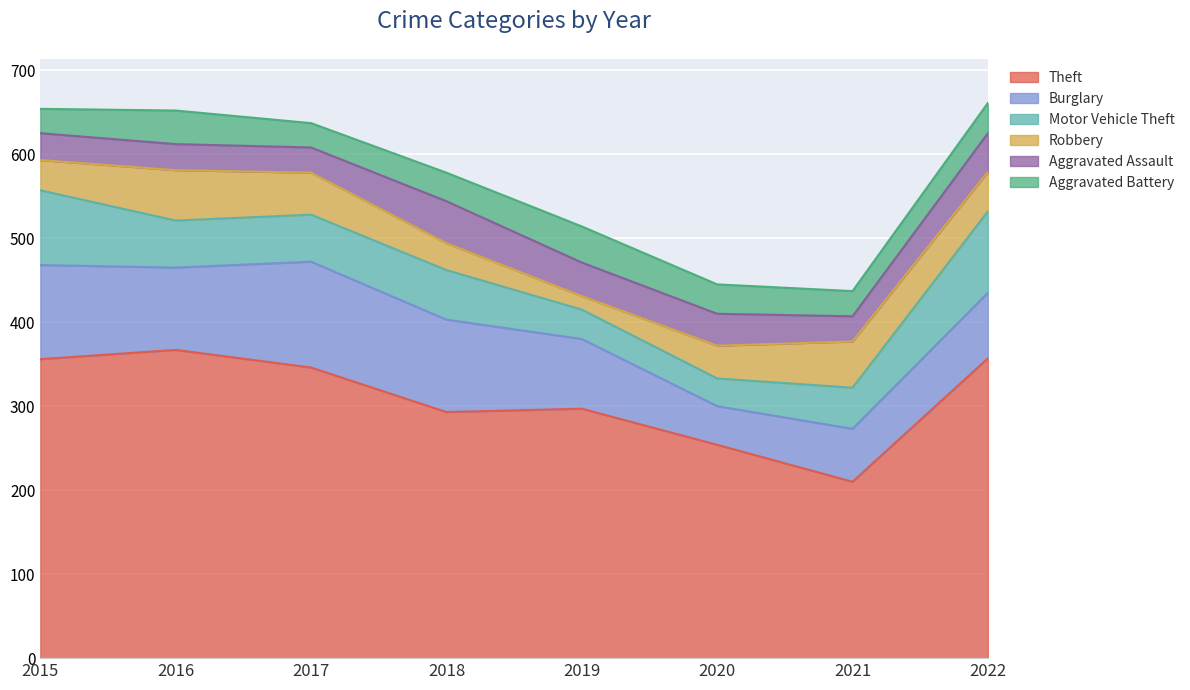

What is the difference between the highest and lowest values at 2019?

281